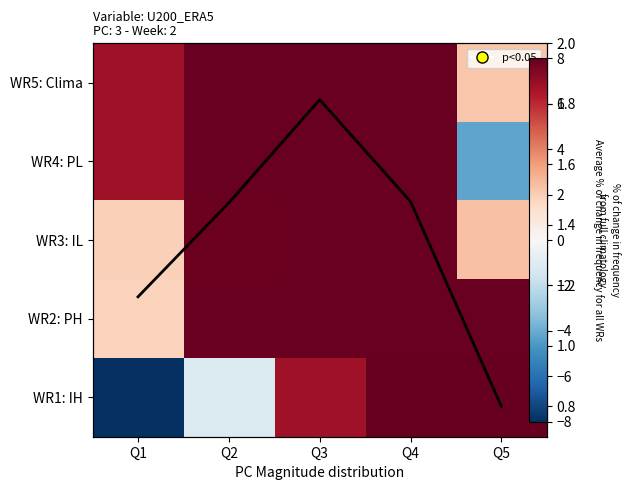

Which label corresponds to the smallest value in the chart?

Q1